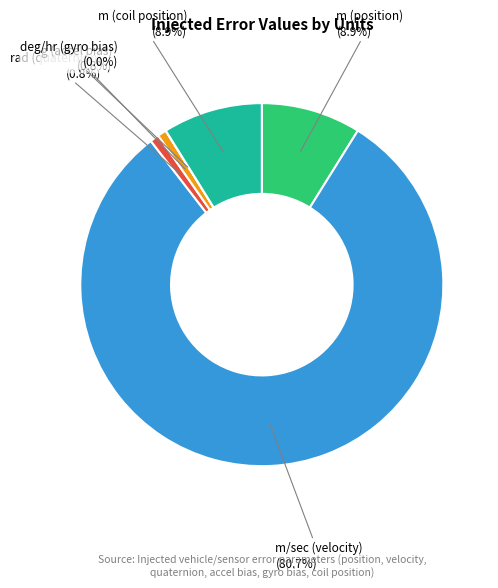

Which slice is the smallest?

deg/hr (gyro bias)